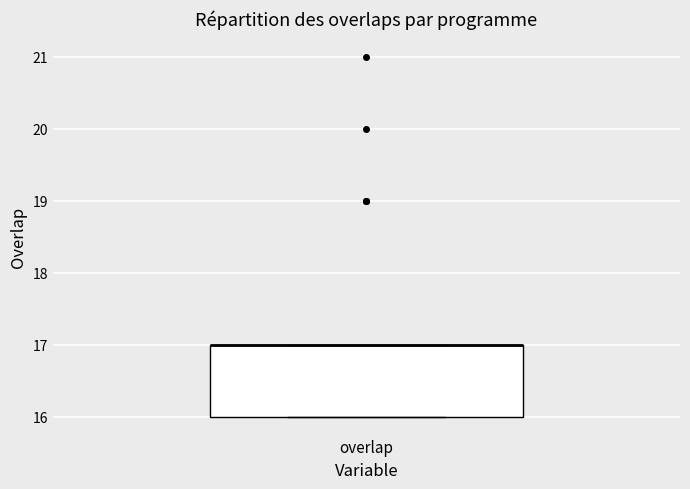

Transcribe this box plot: give where the median line is, the range the box spans, and where the two whiskers end, as read against the y-axis. The values are not printed on the chart, so give them approximately, as read against the axis.

median 17 (drawn on the box's upper edge), box 16 to 17, whiskers 16 to 17